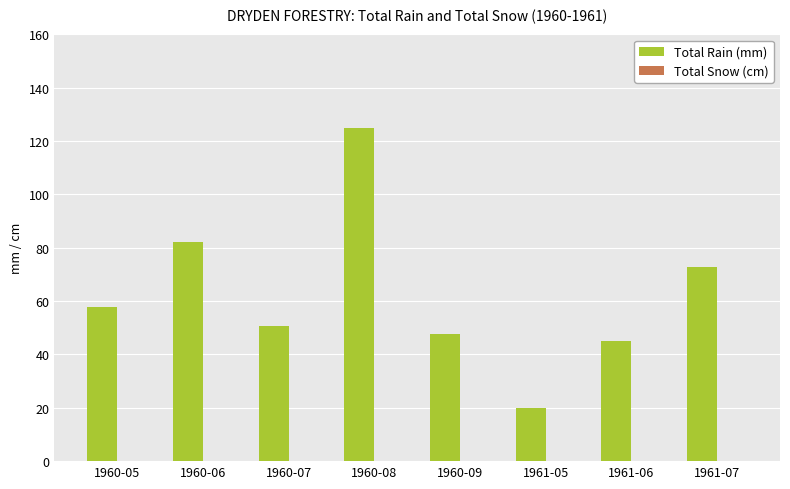

What is the label of the 8th bar from the left?

1961-07